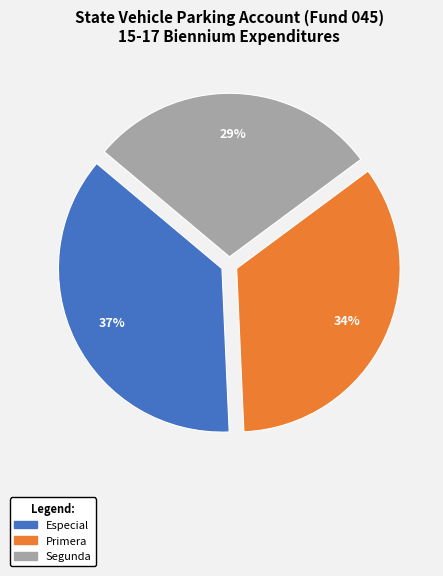

To the nearest percent, what is the difference between the largest and smallest slice percentages?

8%